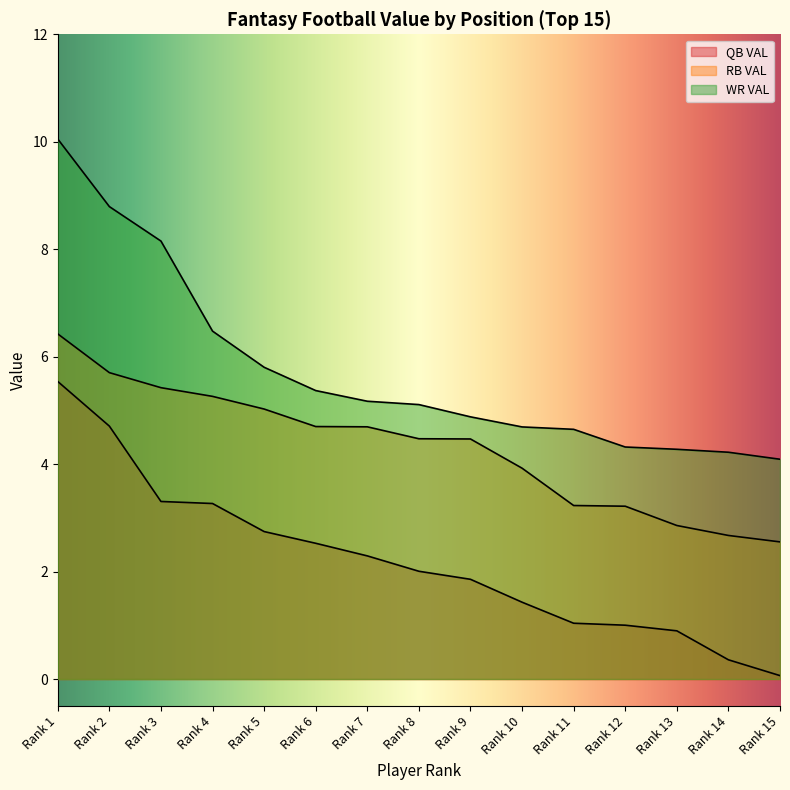

How many lines are shown in the chart?

3